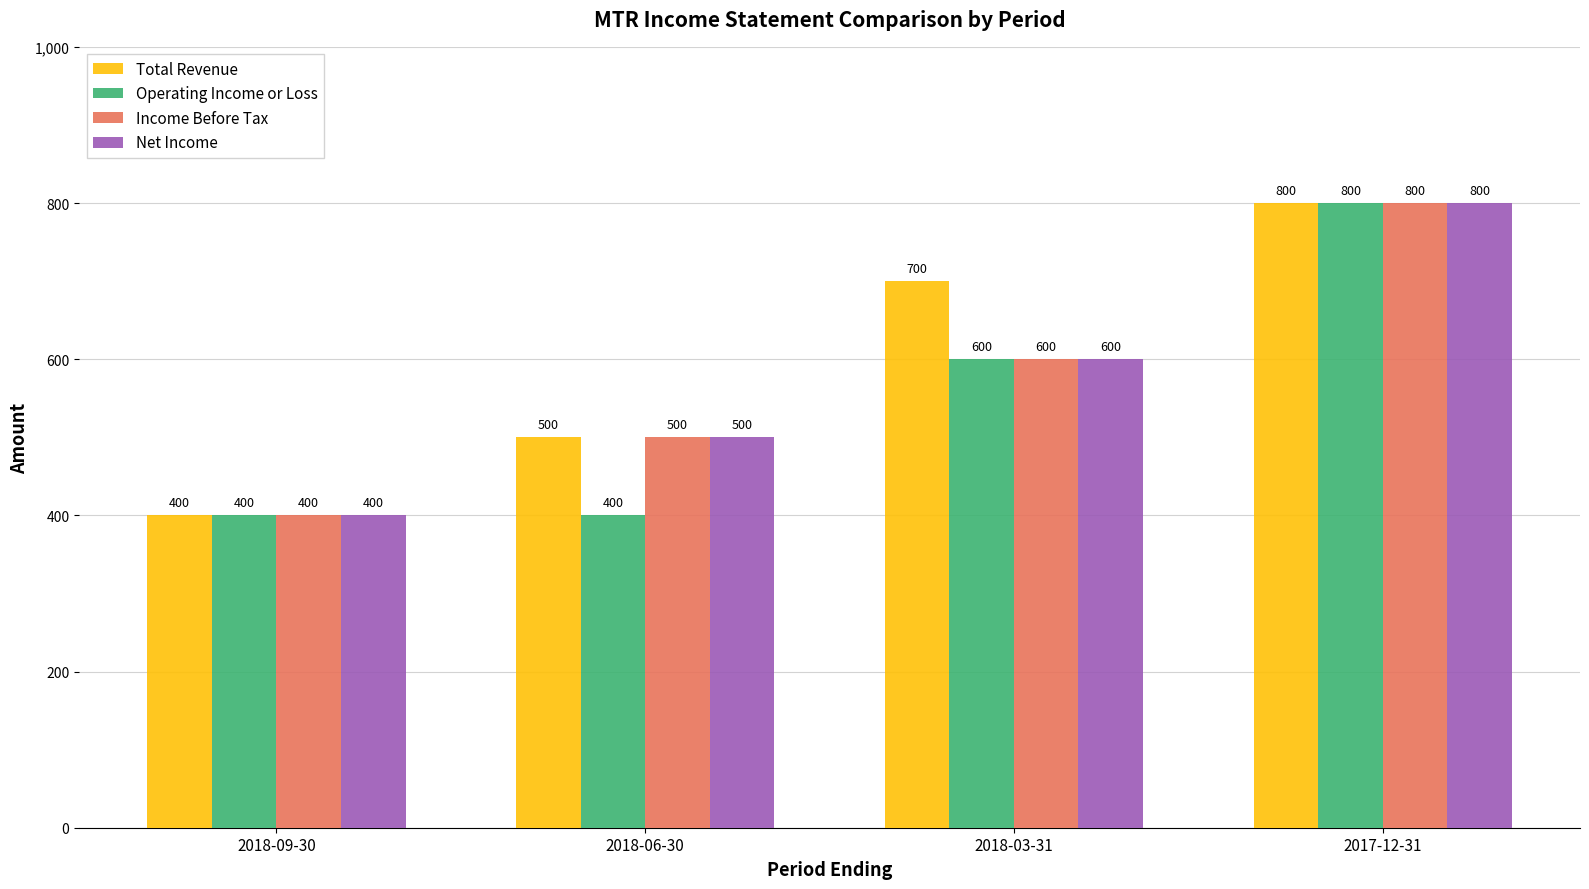

At which label is Operating Income or Loss closest to 600?

2018-03-31